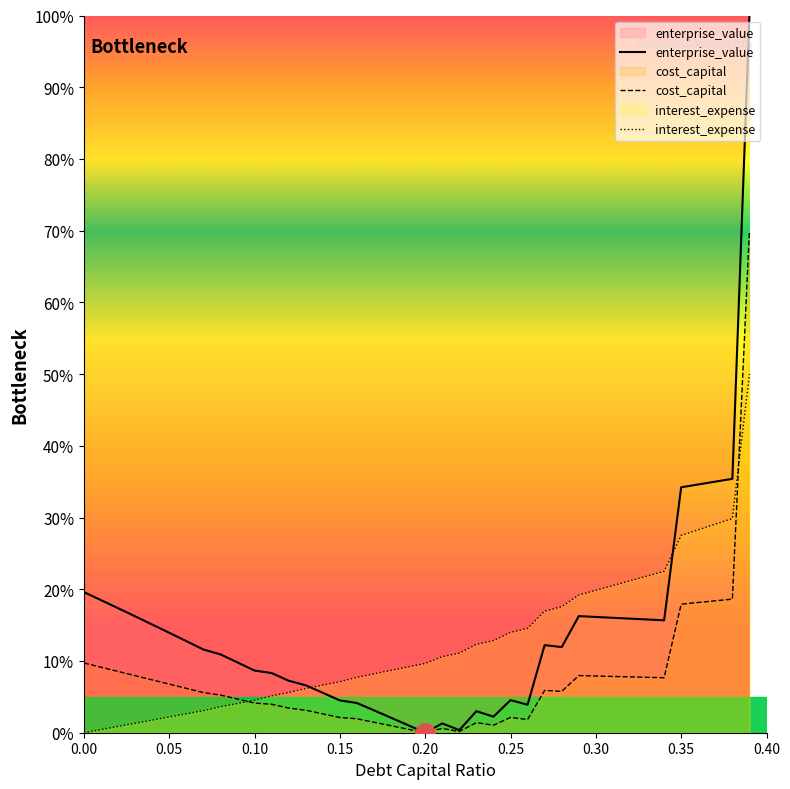

The enterprise_value series shows 0.0 at 0.16. True or false?

True